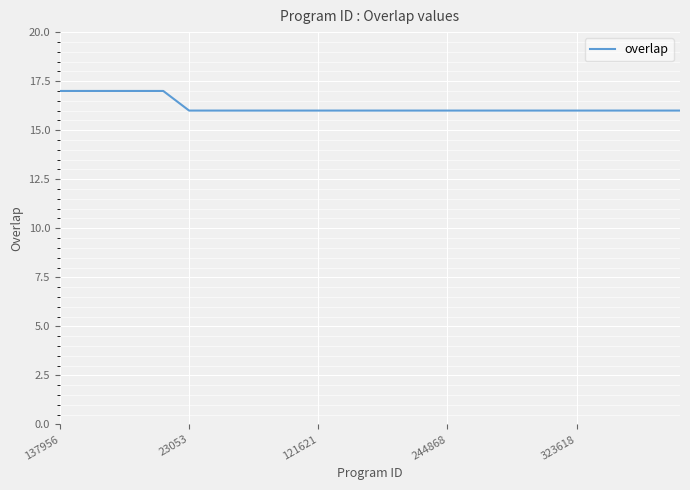

What is the maximum value shown in the chart?

17